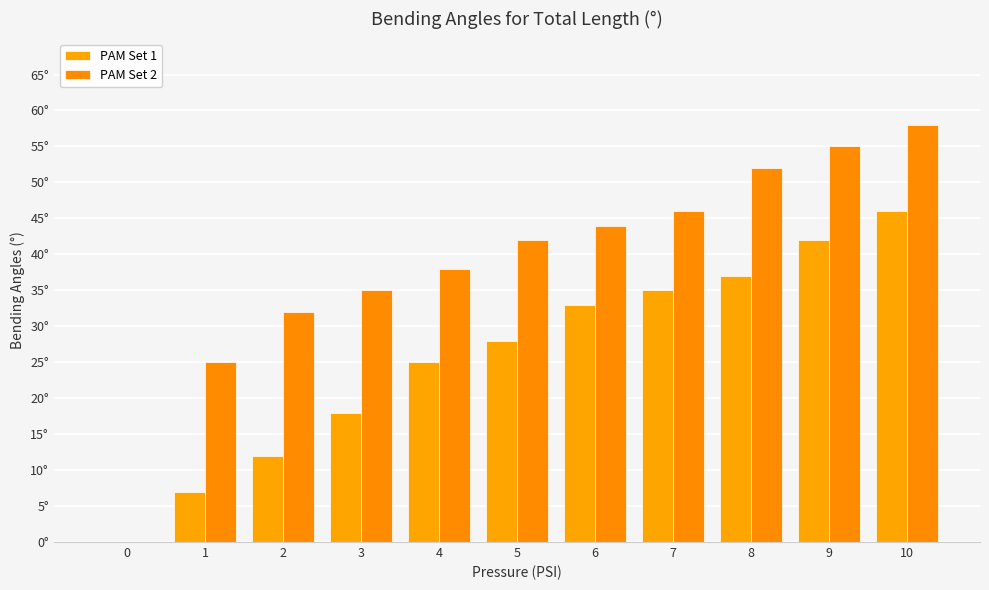

How many series are shown in this chart?

2